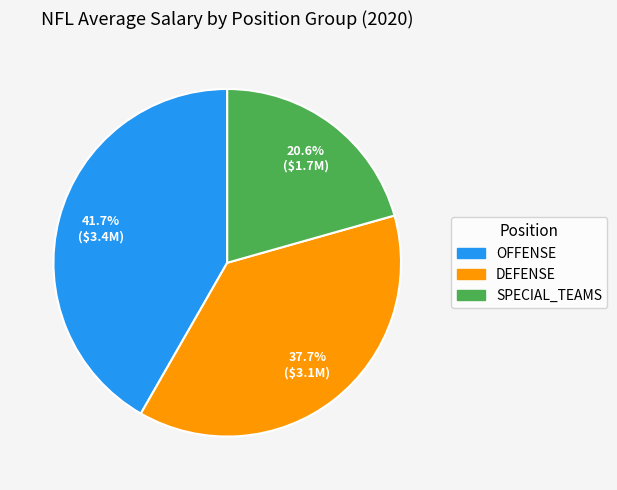

What percentage is the DEFENSE slice, to the nearest percent?

38%